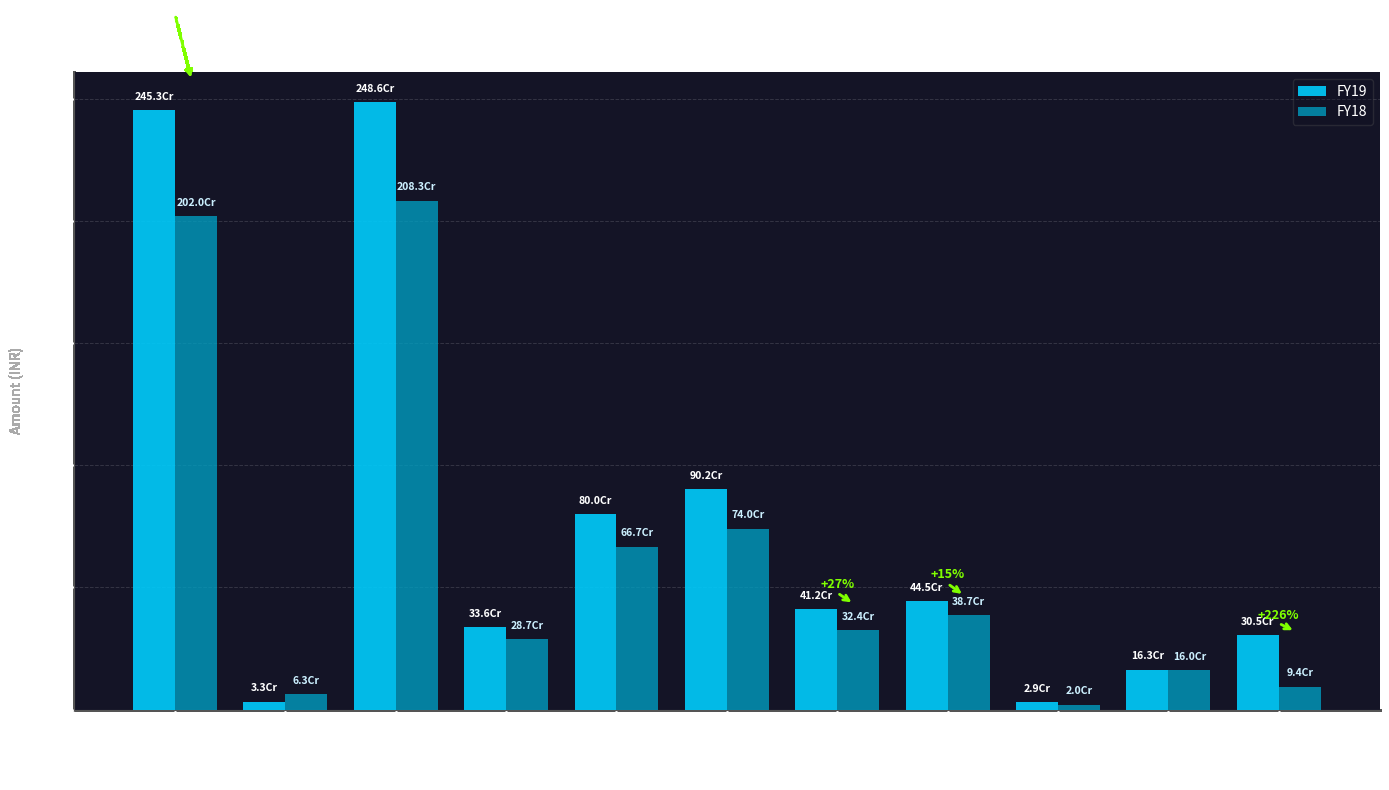

Which category has the highest value in the FY19 series?

Total Income